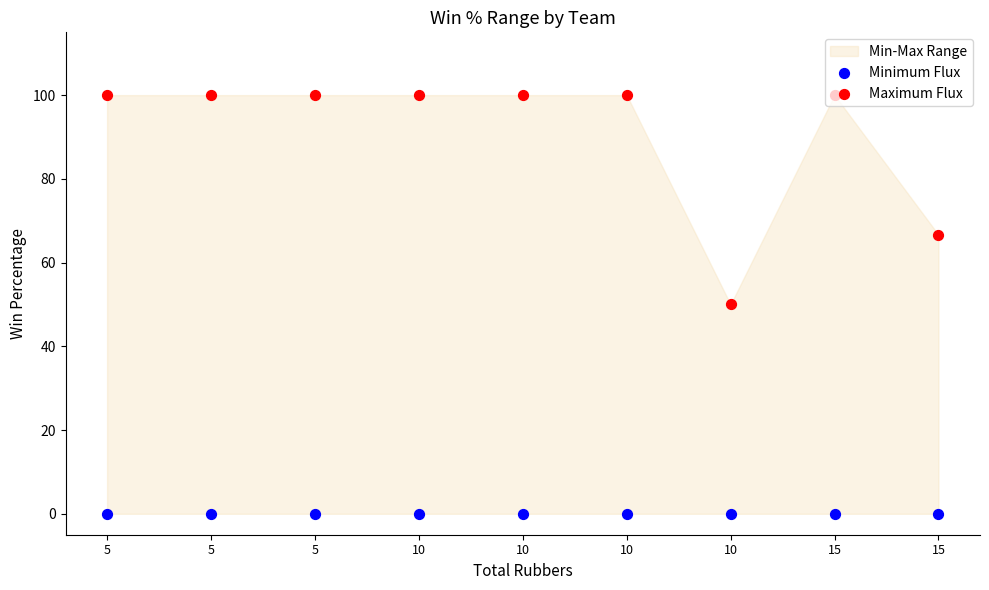

What is the total value across all series at 10?

100.0